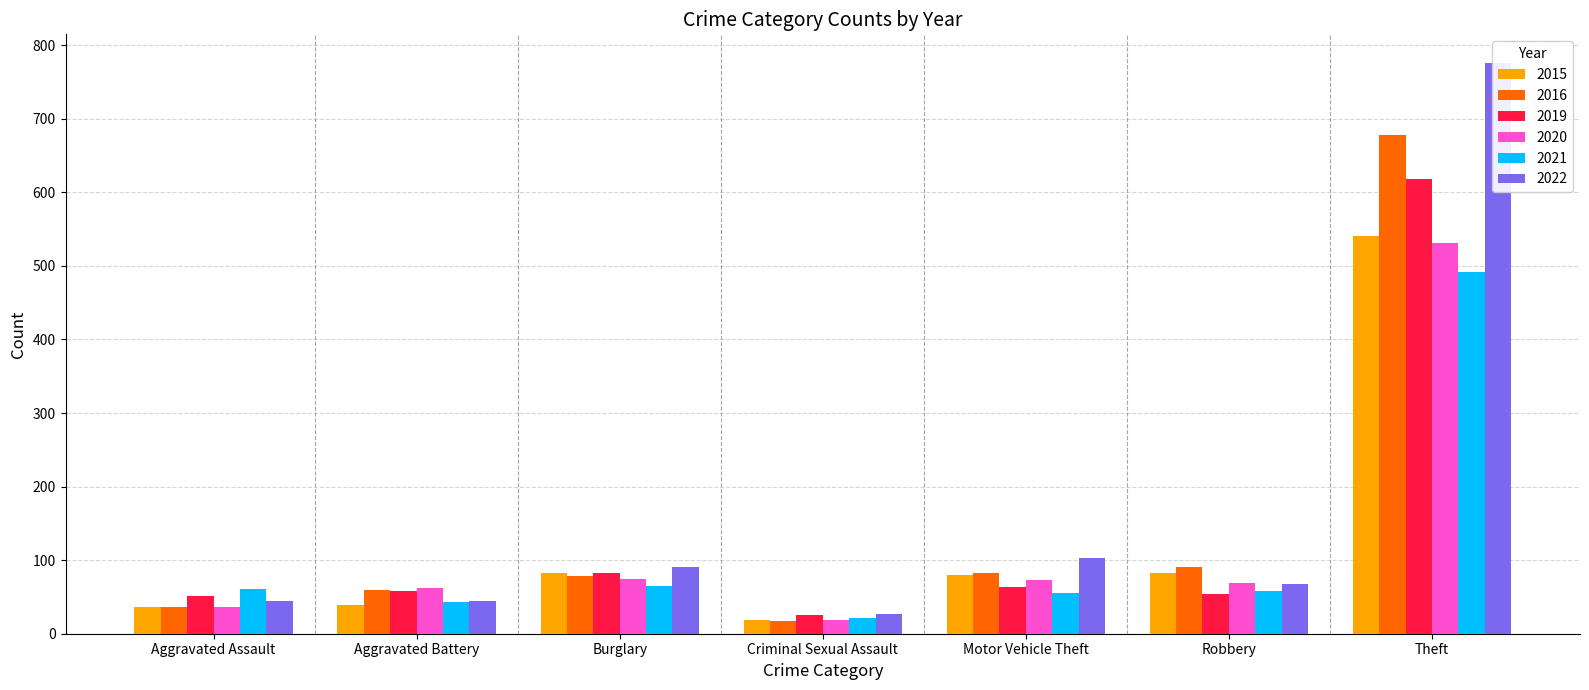

How many values in the 2019 series exceed 58?

3